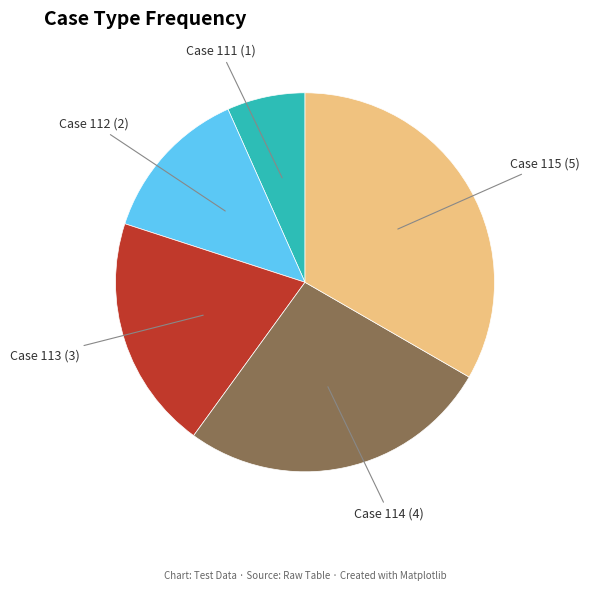

Is there a majority slice in this chart?

No